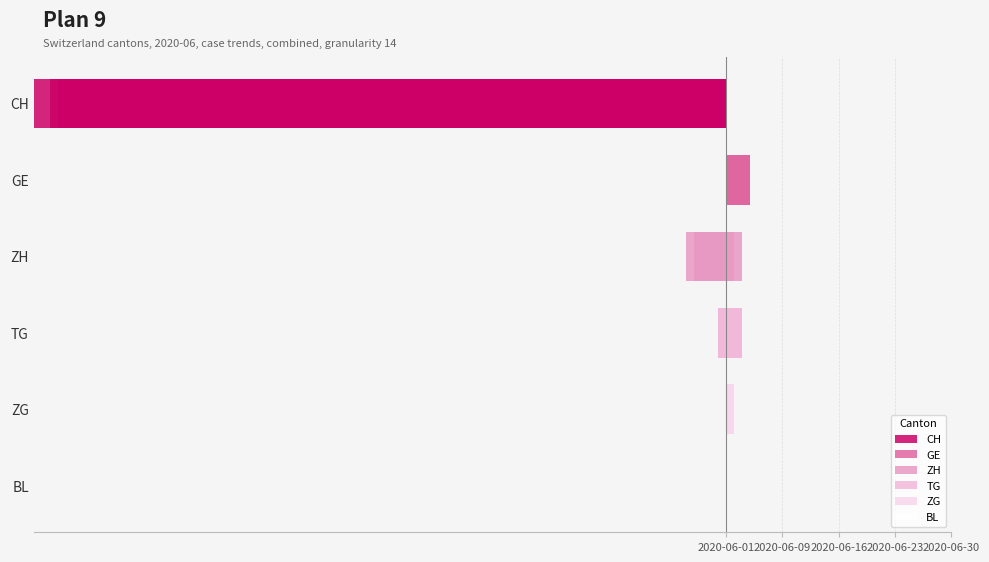

Count the ZG values in the range 0 to 1.

30